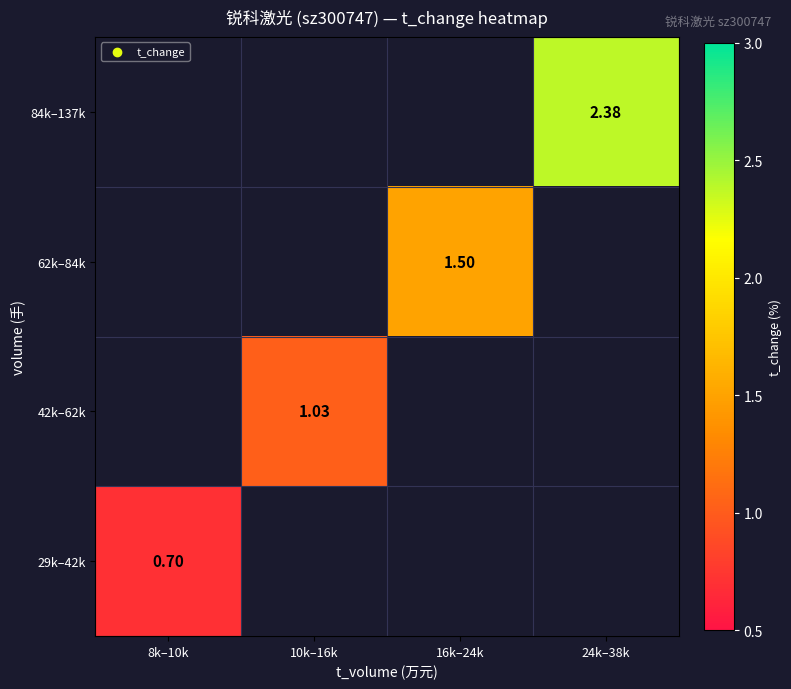

What is the minimum value shown in the chart?

0.7